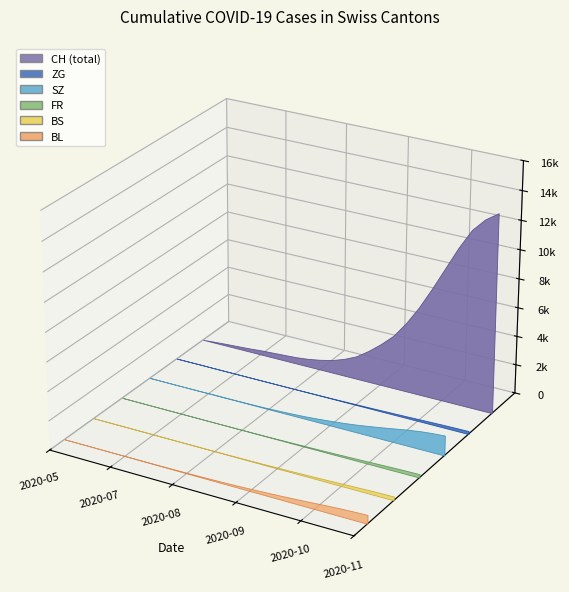

Reading left to right, what are all the values shown in this chart?

CH: 0=0	1=126	2=230	3=350	4=420	5=600	6=900	7=1400	8=2100	9=3200	10=5000	11=7500	12=10000	13=12000	14=13000
BL: 0=0	1=7	2=10	3=14	4=20	5=30	6=55	7=80	8=110	9=160	10=220	11=290	12=360	13=410	14=440
BS: 0=0	1=9	2=12	3=16	4=22	5=32	6=50	7=70	8=100	9=140	10=190	11=250	12=310	13=350	14=380
FR: 0=0	1=0	2=2	3=4	4=8	5=14	6=22	7=35	8=55	9=80	10=120	11=170	12=220	13=260	14=290
SZ: 0=0	1=0	2=4	3=8	4=15	5=25	6=45	7=70	8=110	9=170	10=260	11=380	12=500	13=590	14=640
ZG: 0=0	1=9	2=19	3=28	4=40	5=60	6=90	7=130	8=190	9=270	10=390	11=550	12=710	13=840	14=910